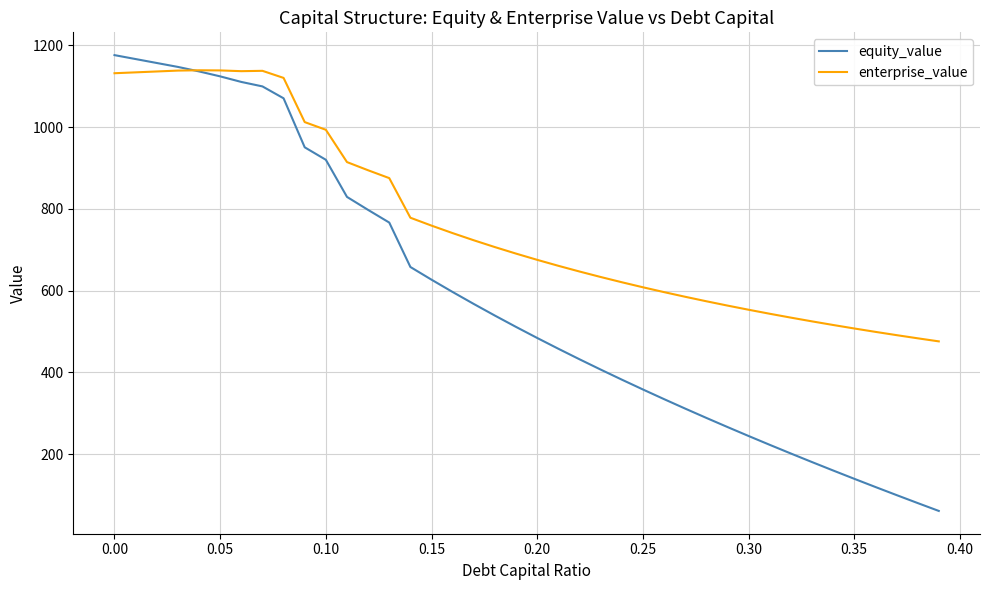

Which series has the widest spread of values?

equity_value